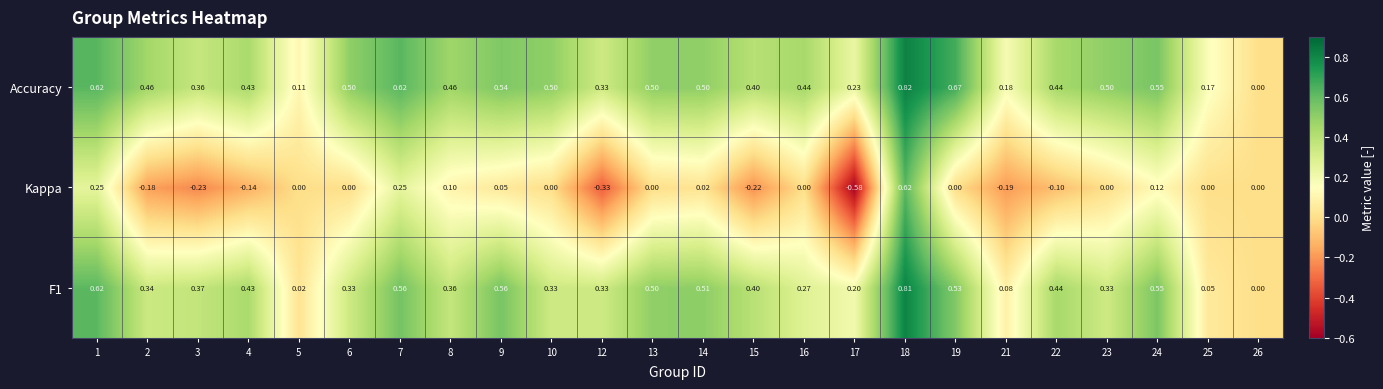

How many distinct data groups are displayed?

3